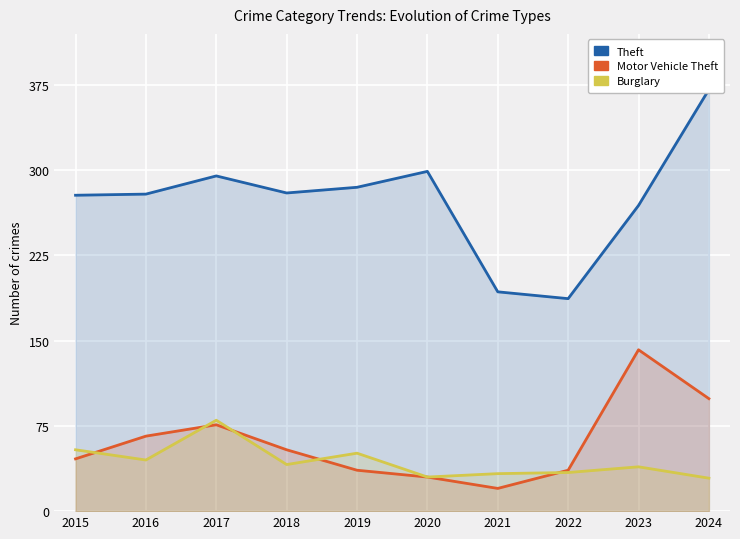

What is the sum of the Theft values at 2017 and 2015?

573